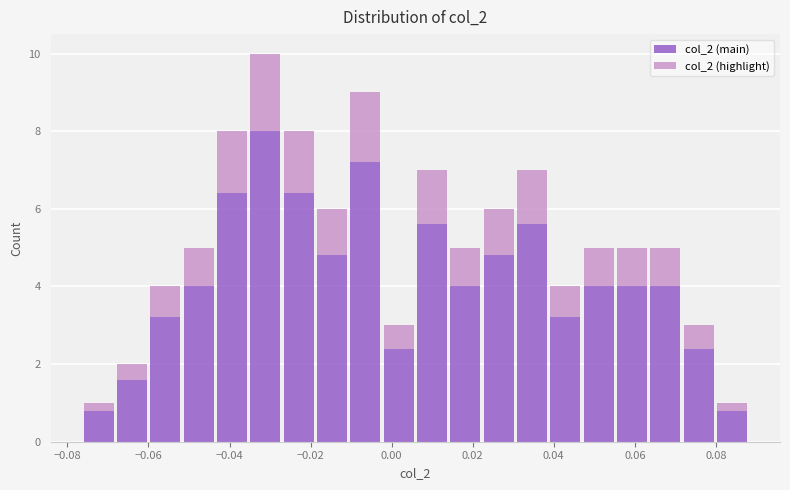

Which range on the x-axis has the tallest stacked bar (by total height)?

-0.036 to -0.028